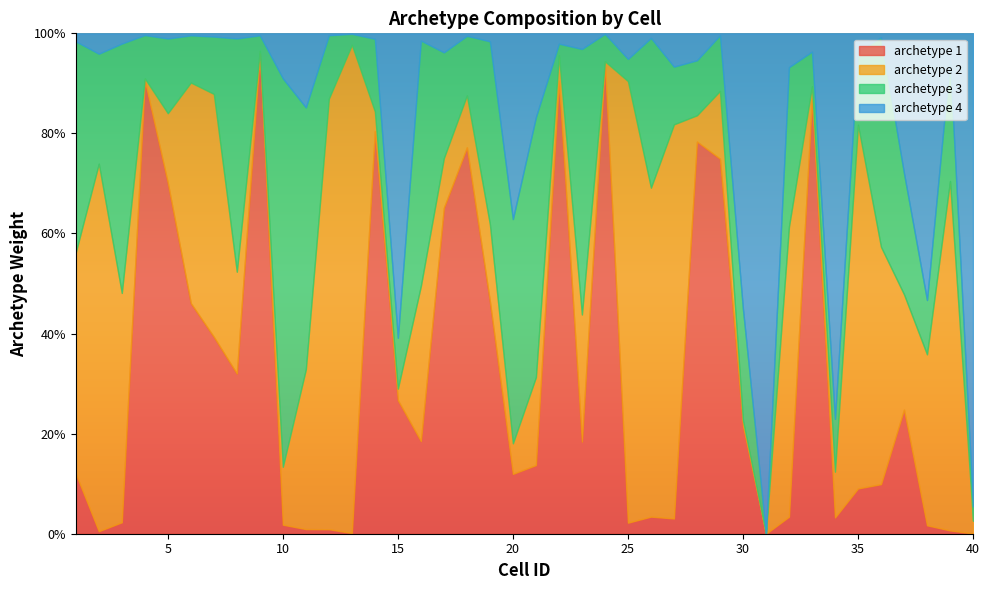

Rank the series by their maximum value, from highest to lowest.

archetype 4, archetype 2, archetype 1, archetype 3